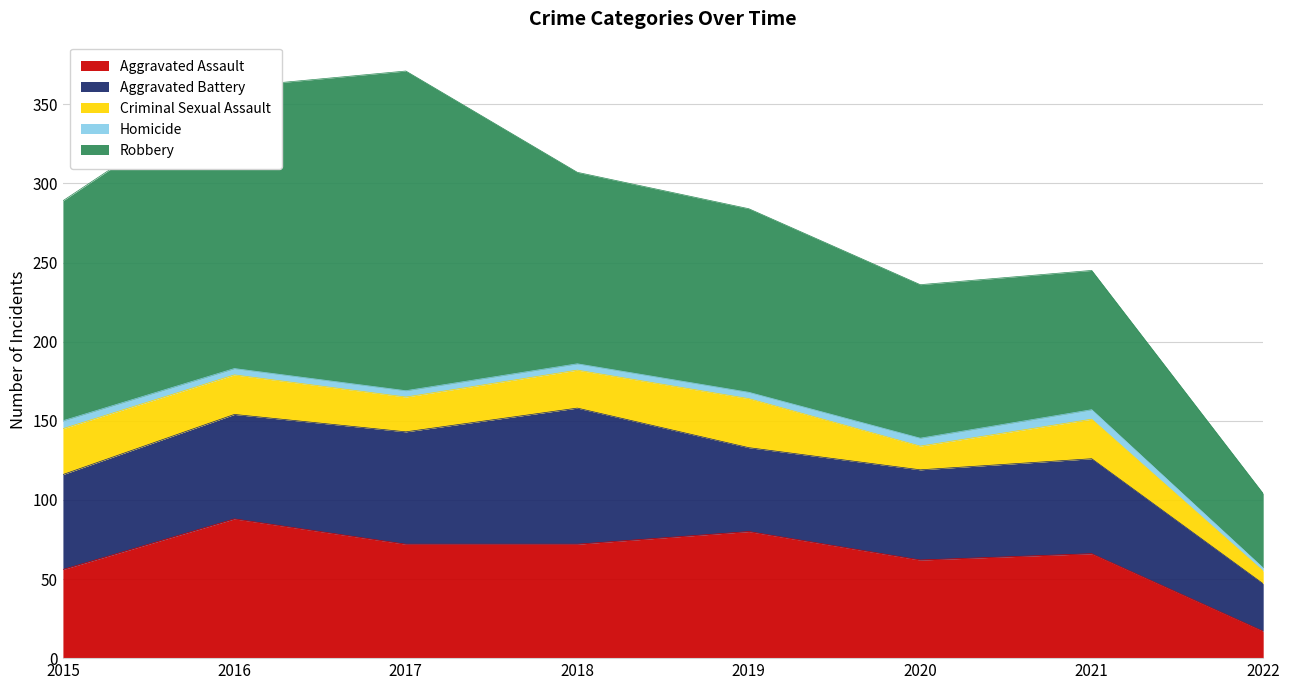

At which category is the sum across all series the highest?

2017